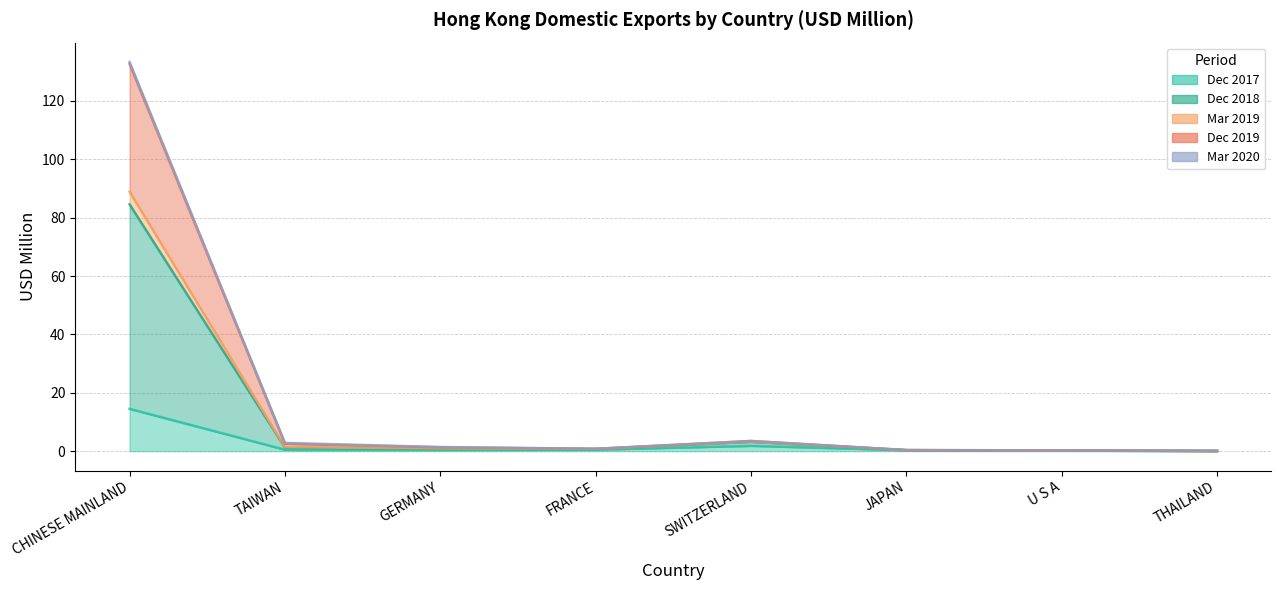

Which has a higher value, THAILAND or GERMANY?

GERMANY